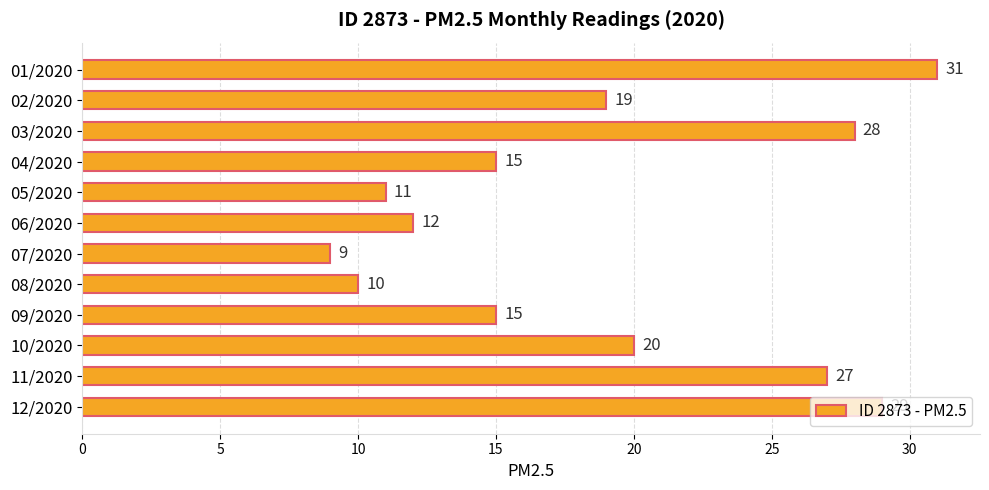

Approximately how many times larger is the value at 09/2020 compared to 08/2020?

1.5